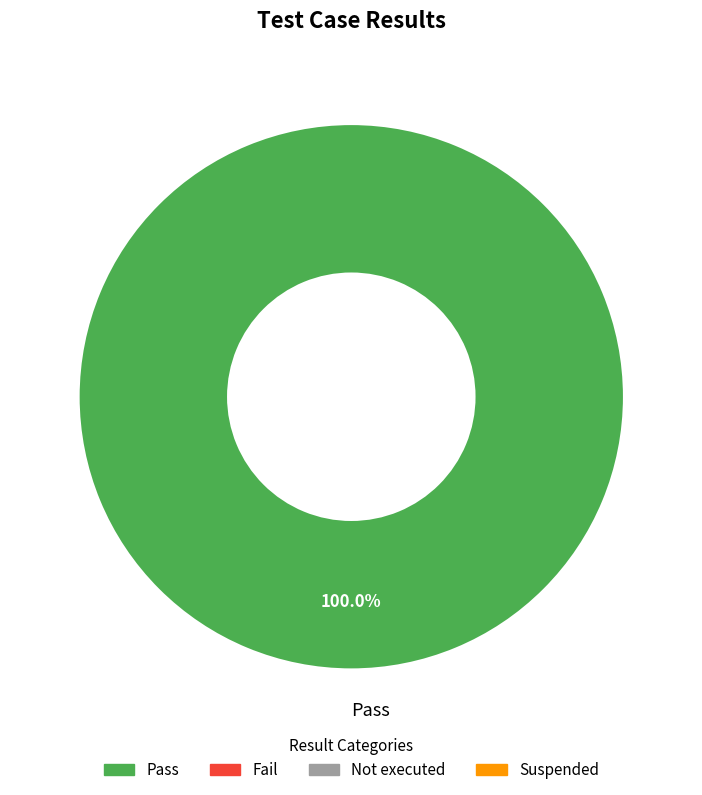

Does any single category account for the majority?

Yes